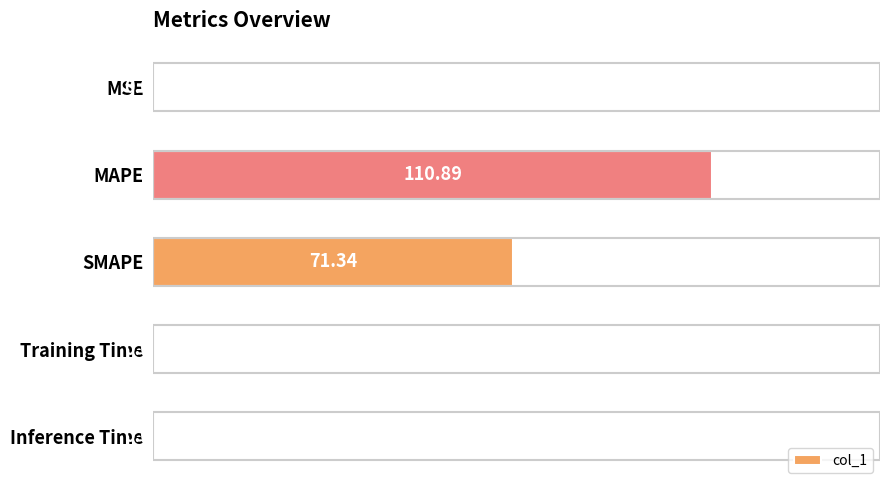

Which has a higher value, Inference Time or Training Time?

Training Time